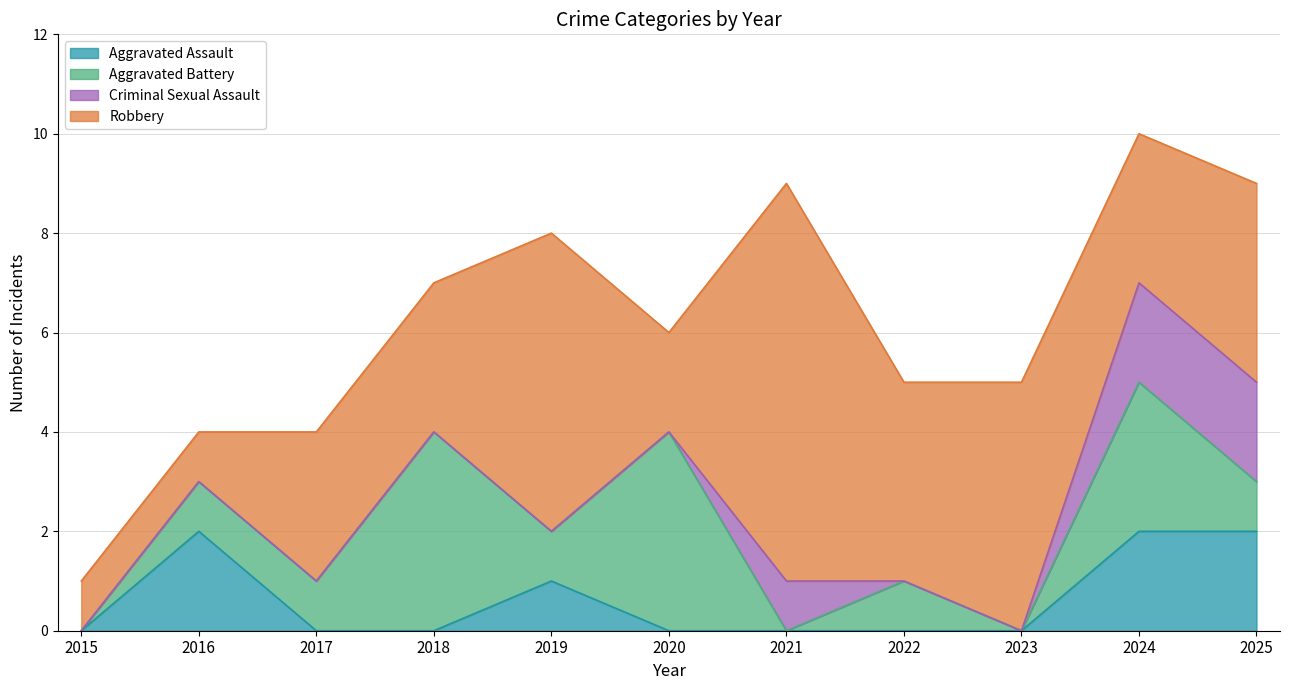

True or false: Total has a value of 4 at 2018.

False